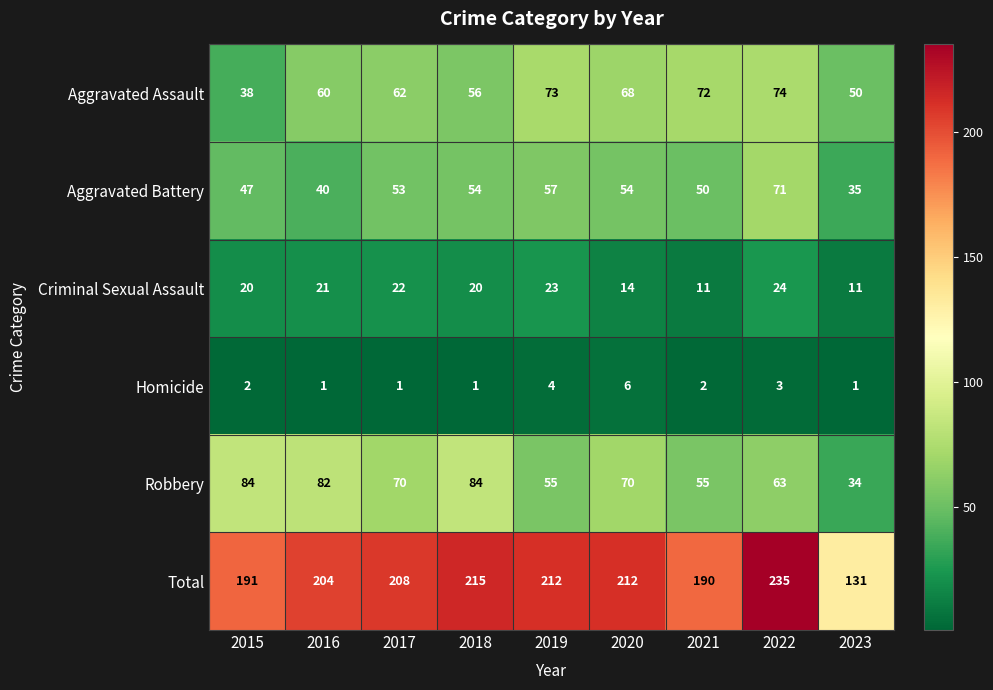

What is the difference between the maximum and minimum values in the Criminal Sexual Assault series?

13